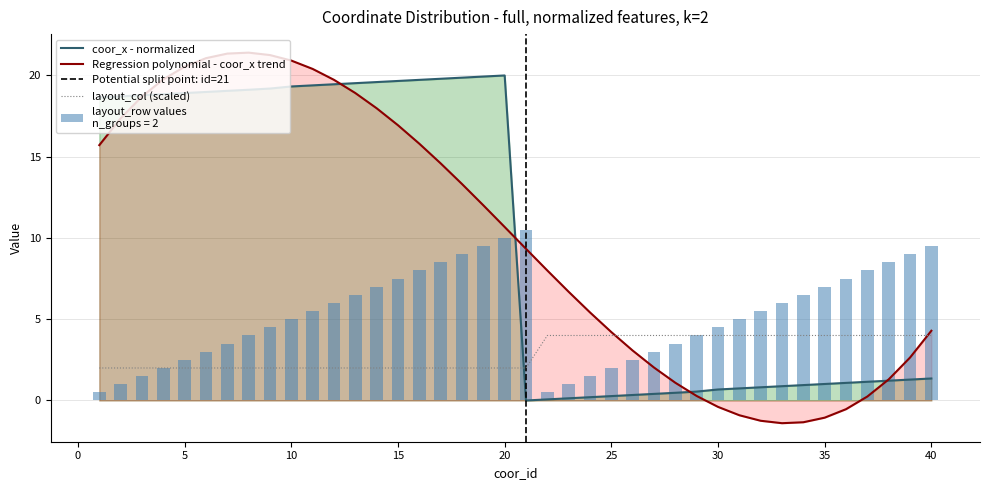

Which series changed the most between 11 and 17?

layout_row